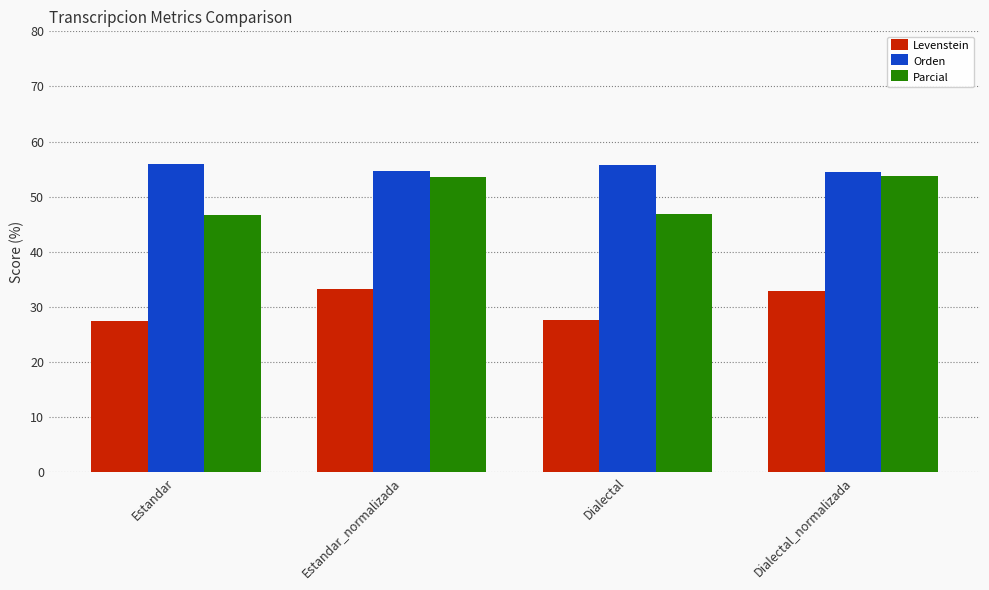

Which series changed the most between Estandar_normalizada and Dialectal?

Parcial